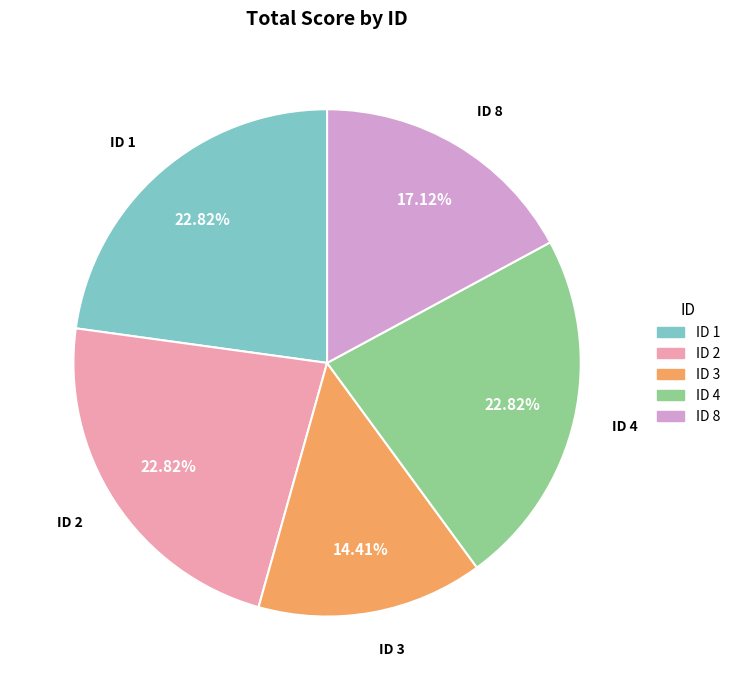

Does any single category account for the majority?

No